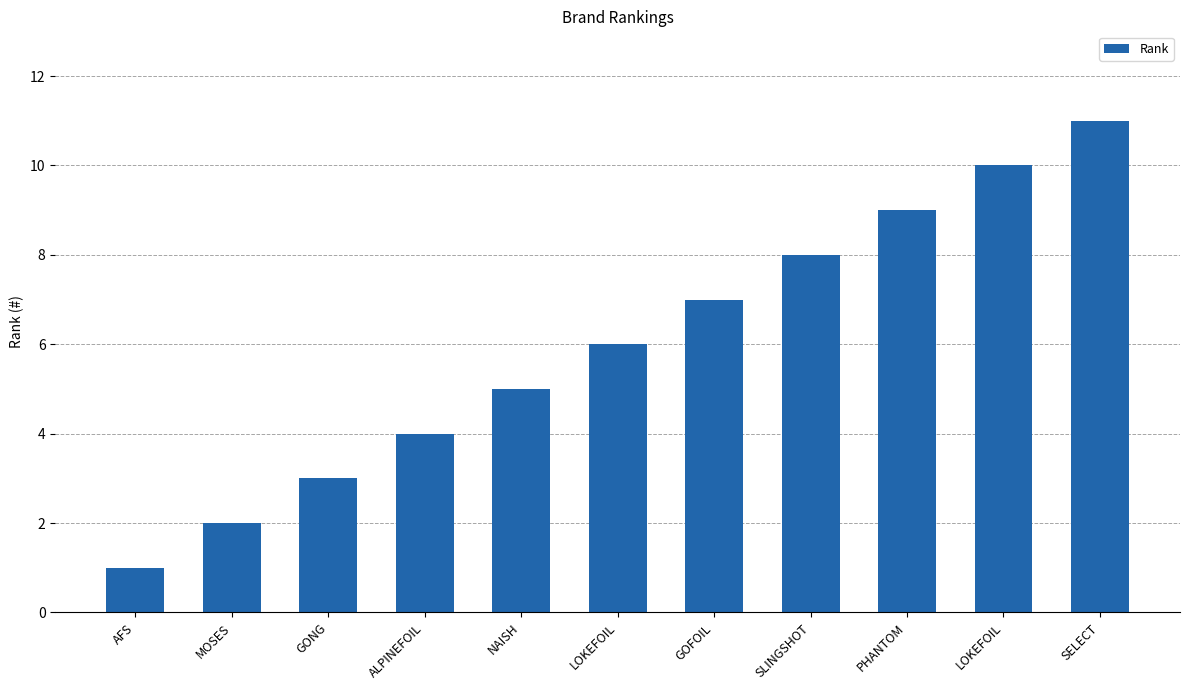

How many bars are there in total?

11